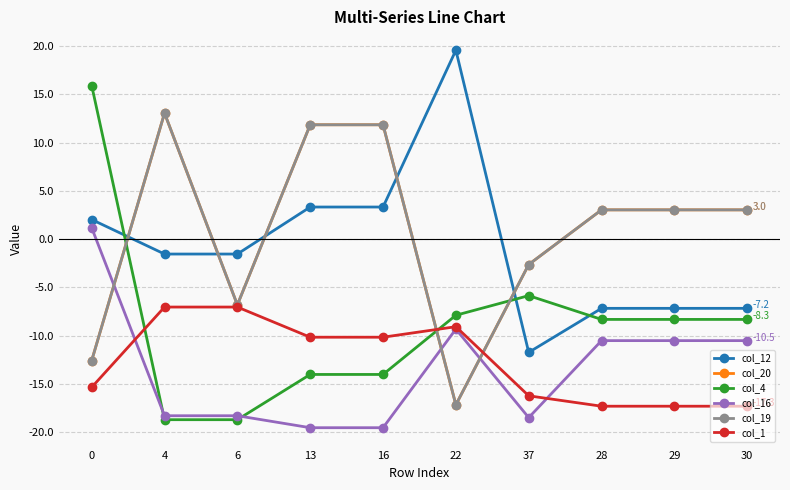

Is the value of col_4 at 37 greater than the value of col_20 at 6?

Yes